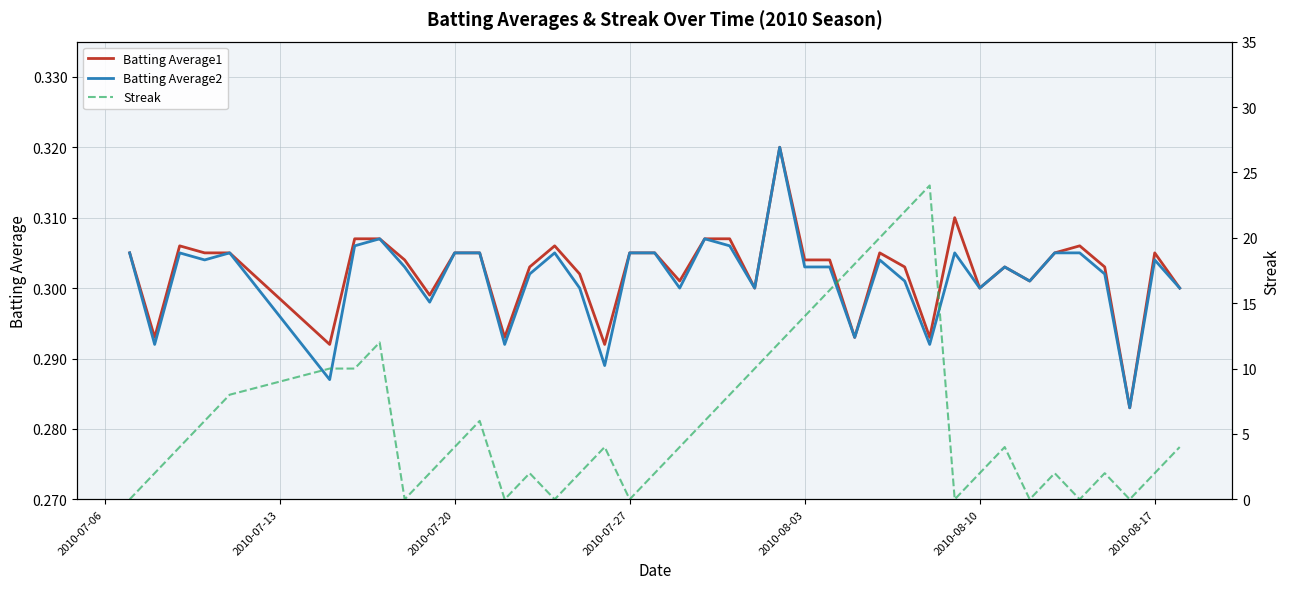

True or false: Streak has more than 1 interior local peaks.

True